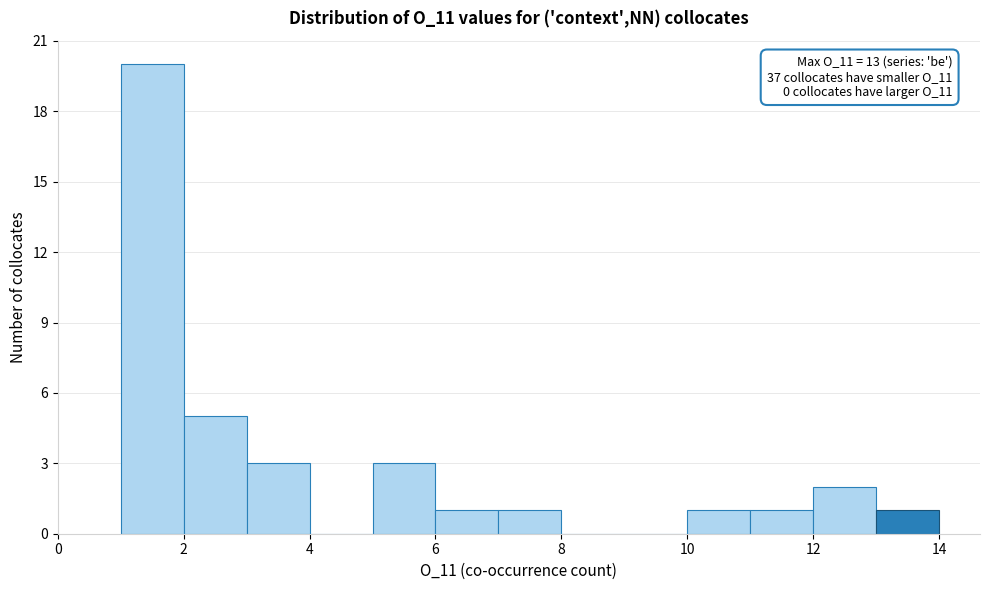

Which range on the x-axis has the tallest bar?

1 to 2